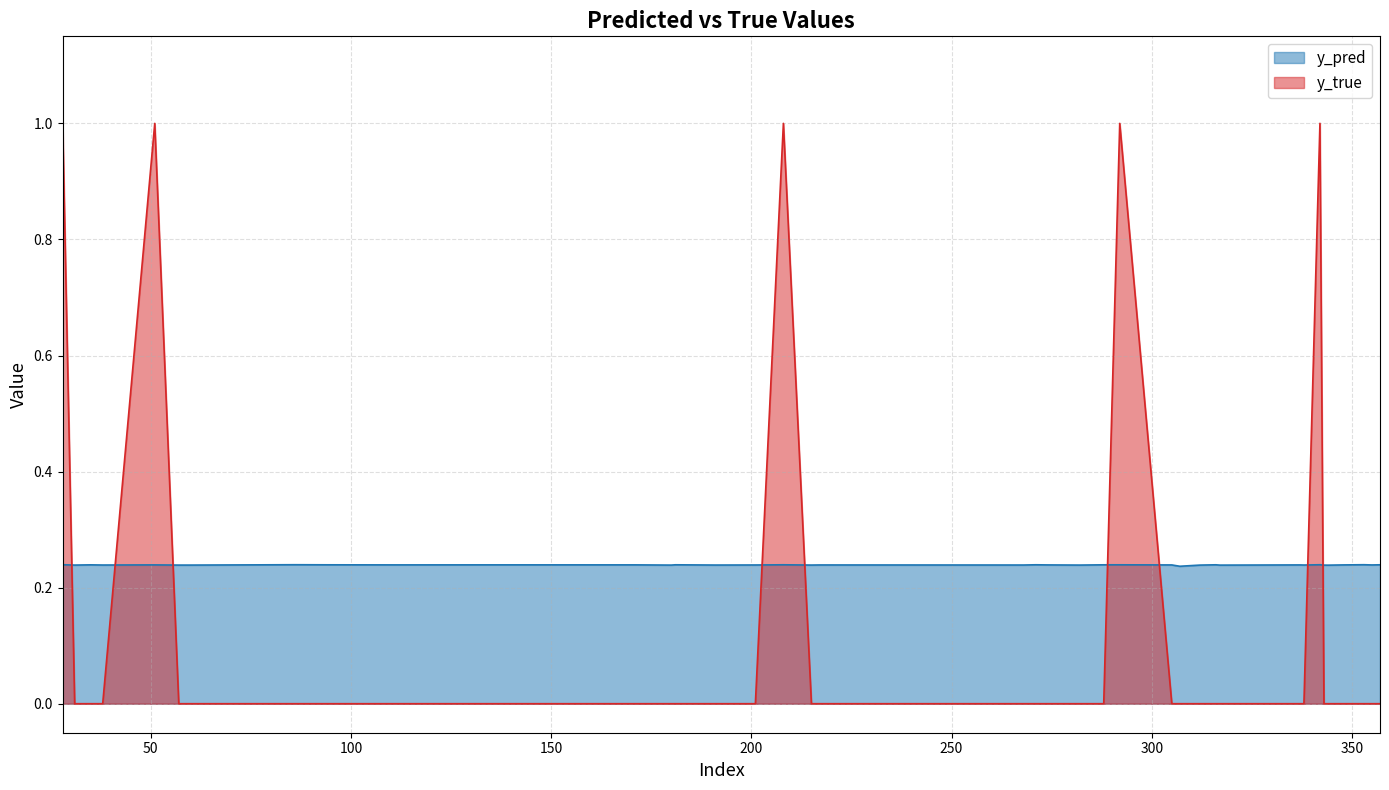

At which label is y_true closest to 0?

31